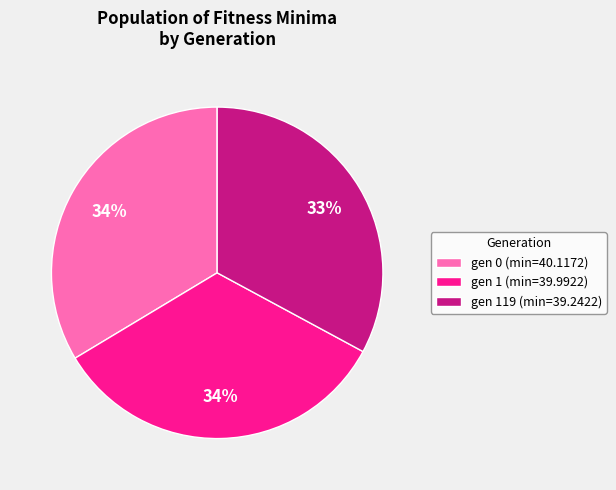

To the nearest percent, what is the combined percentage of gen 119 (min=39.2422) and gen 0 (min=40.1172)?

66%